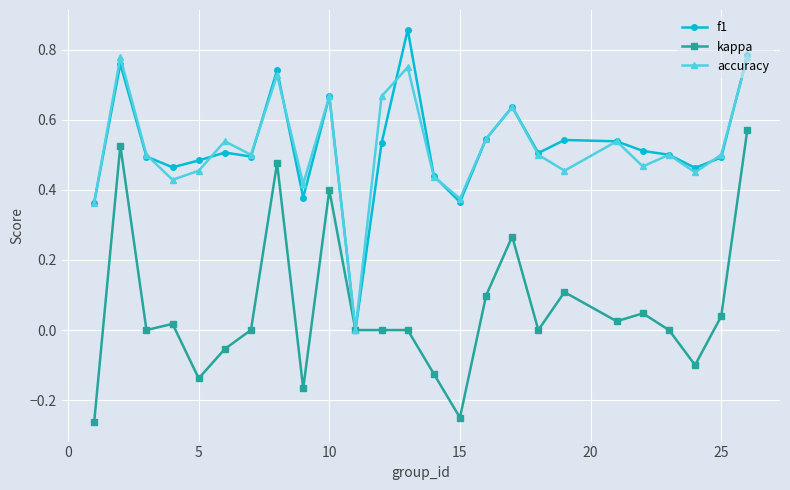

In accuracy, how many points are higher than both neighbors (excluding endpoints)?

8